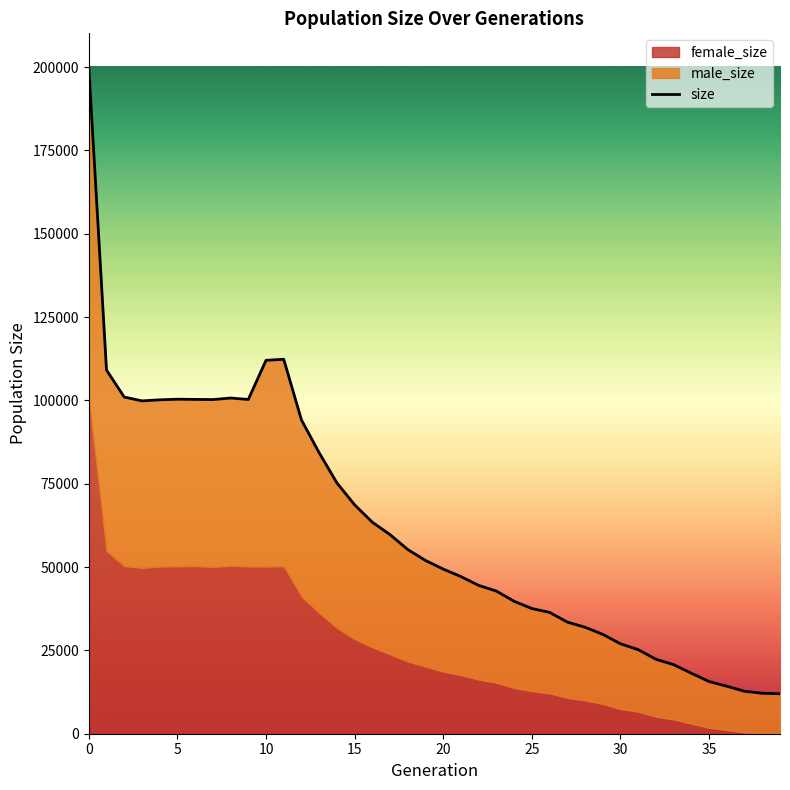

Which has a higher value, 21 or 8?

8